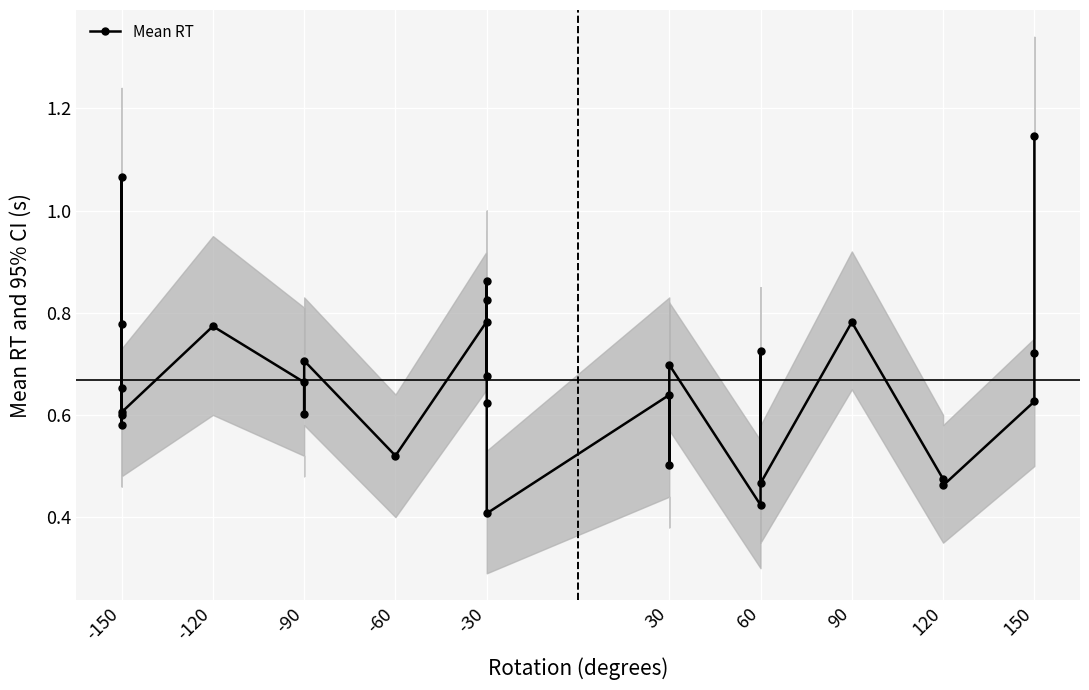

Reading left to right, transcribe all the data shown in this chart.

0.7	0.6	1.1	0.6	0.8	0.6	0.8	0.7	0.6	0.7	0.5	0.8	0.8	0.7	0.9	0.6	0.4	0.6	0.5	0.7	0.4	0.7	0.5	0.8	0.5	0.5	0.6	0.7	1.1